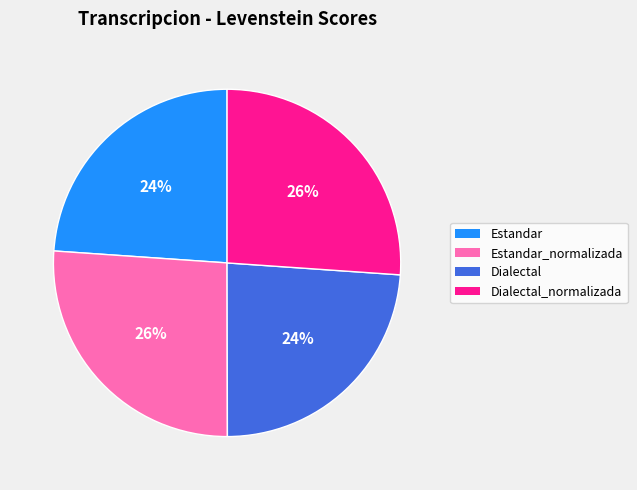

Is there a majority slice in this chart?

No